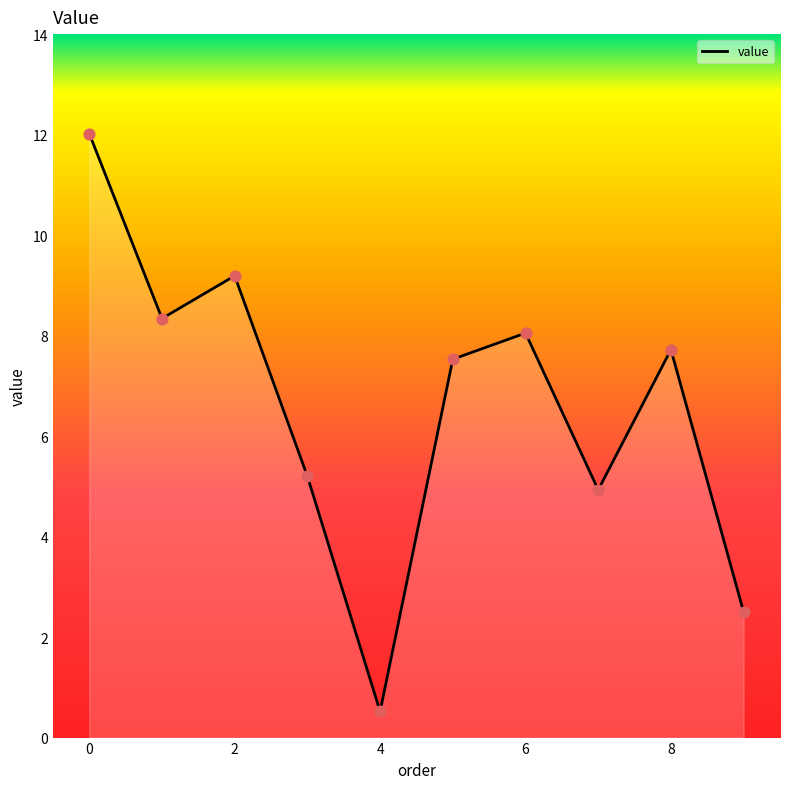

What is the difference between the maximum and minimum values?

11.5